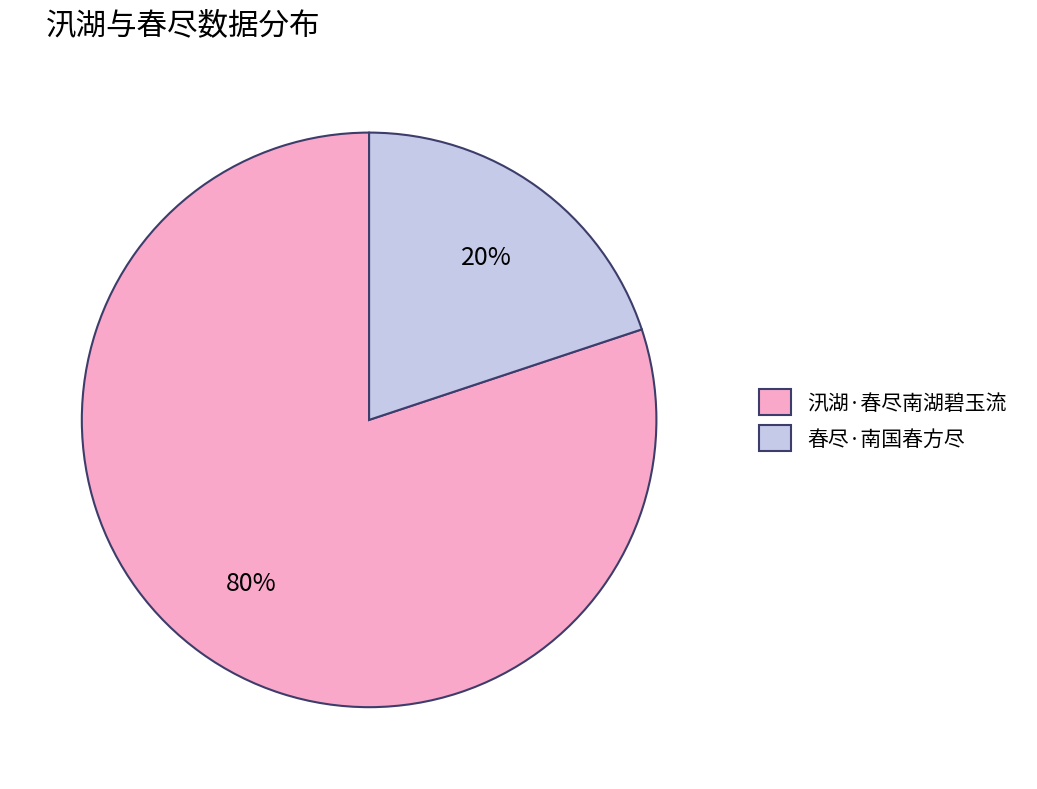

Rank the categories by value from highest to lowest.

汛湖·春尽南湖碧玉流, 春尽·南国春方尽